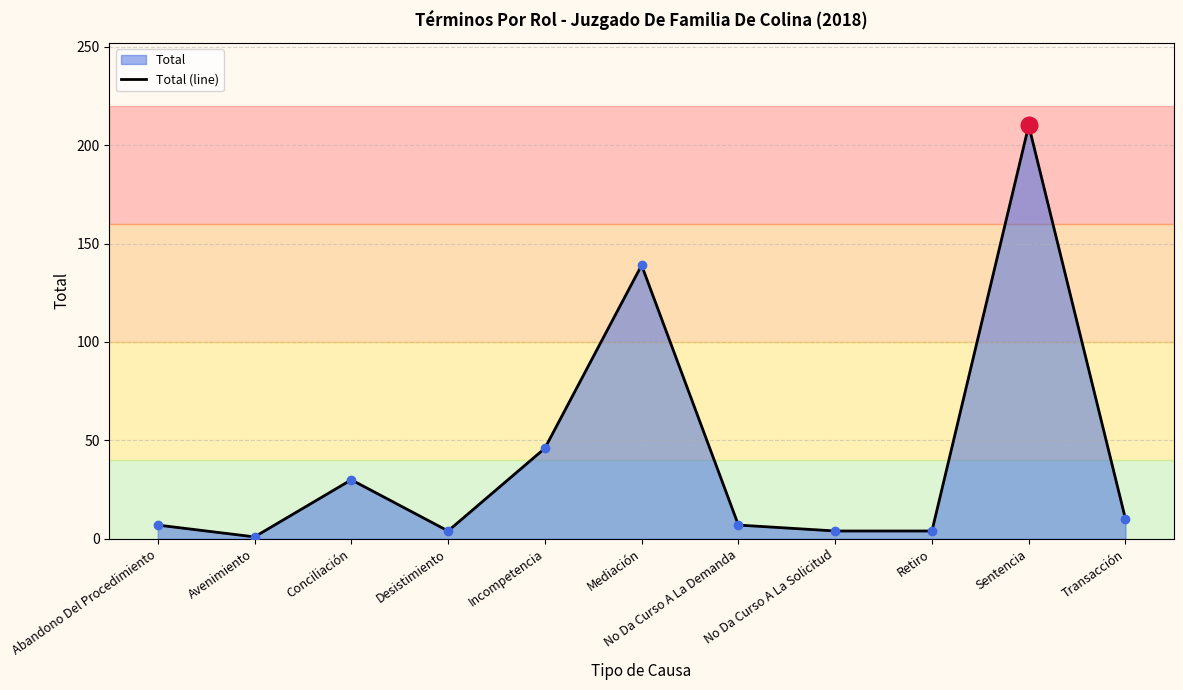

List the labels in order of value, smallest first.

Avenimiento, Desistimiento, No Da Curso A La Solicitud, Retiro, Abandono Del Procedimiento, No Da Curso A La Demanda, Transacción, Conciliación, Incompetencia, Mediación, Sentencia